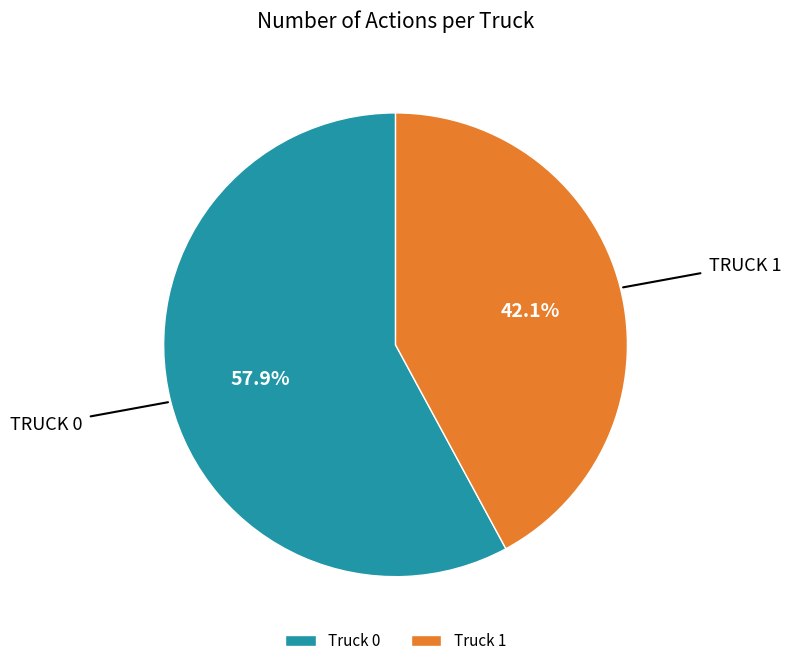

Rank the categories by value from highest to lowest.

Truck 0, Truck 1